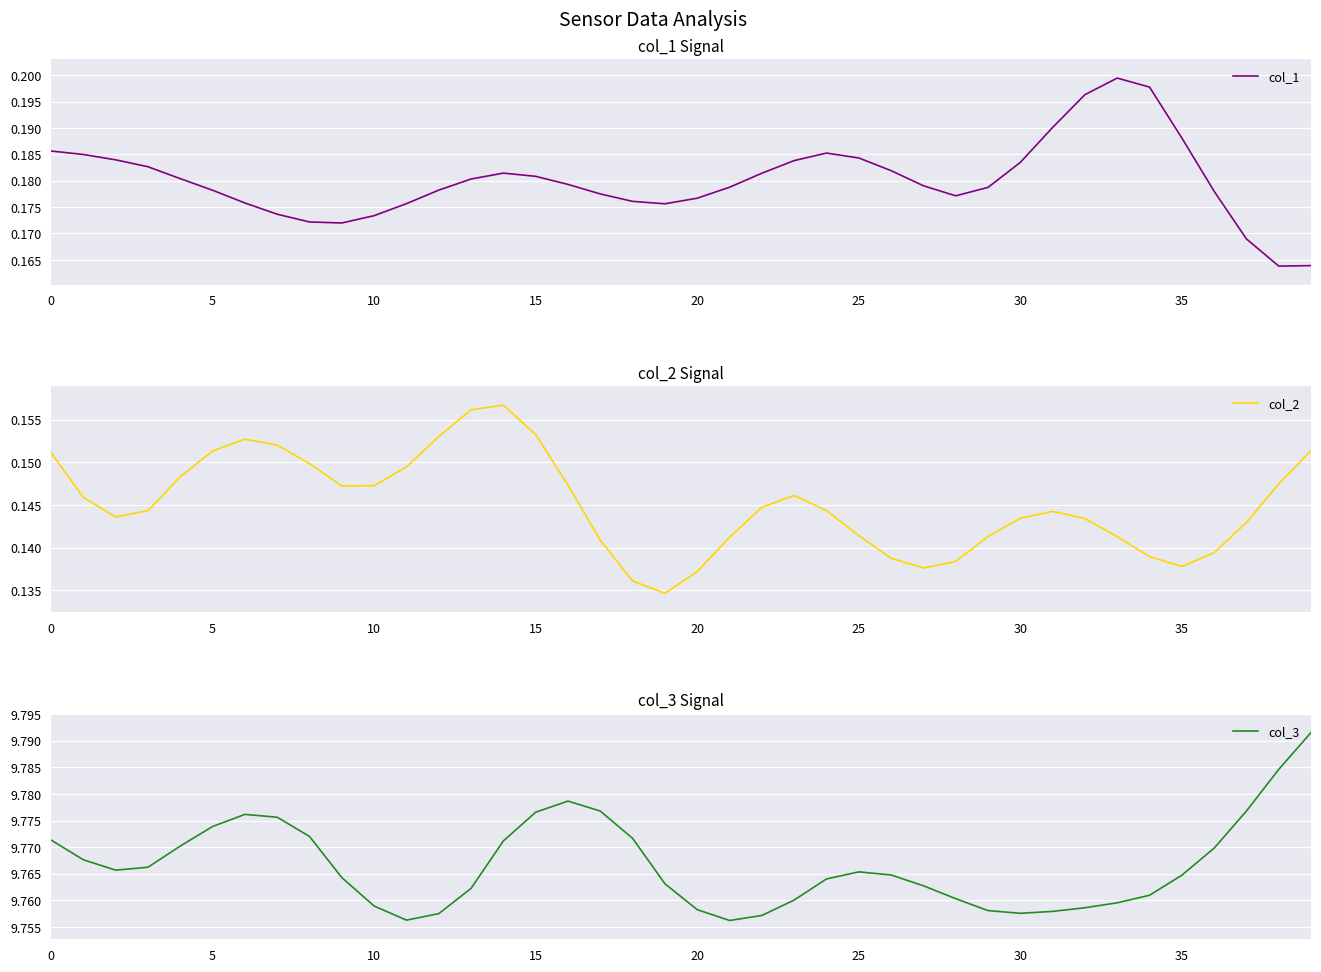

True or false: col_2 and col_1 intersect in this chart.

False